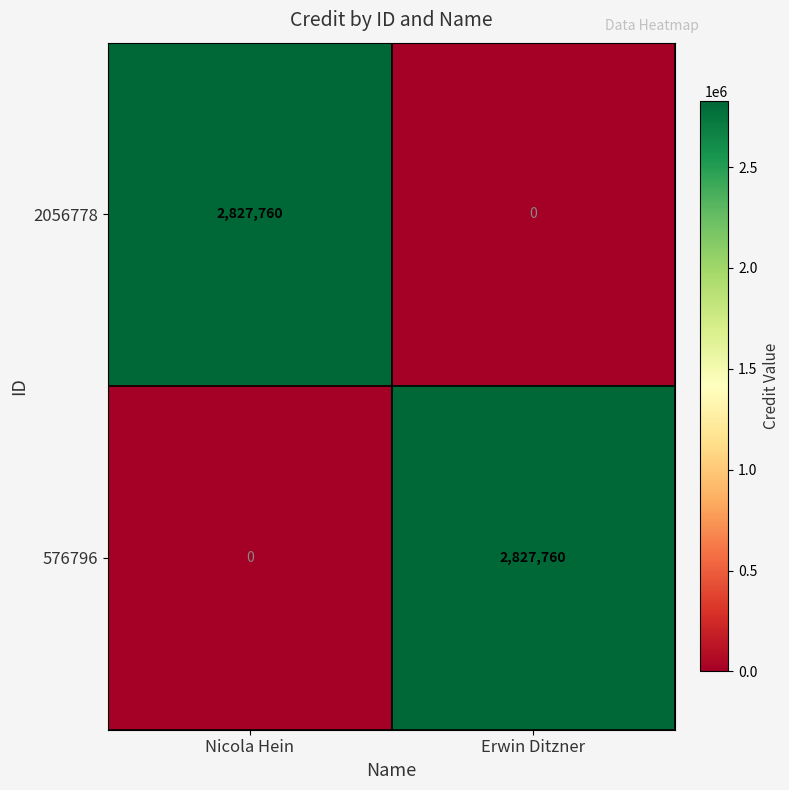

Rank the categories by 576796 value from highest to lowest.

Erwin Ditzner, Nicola Hein